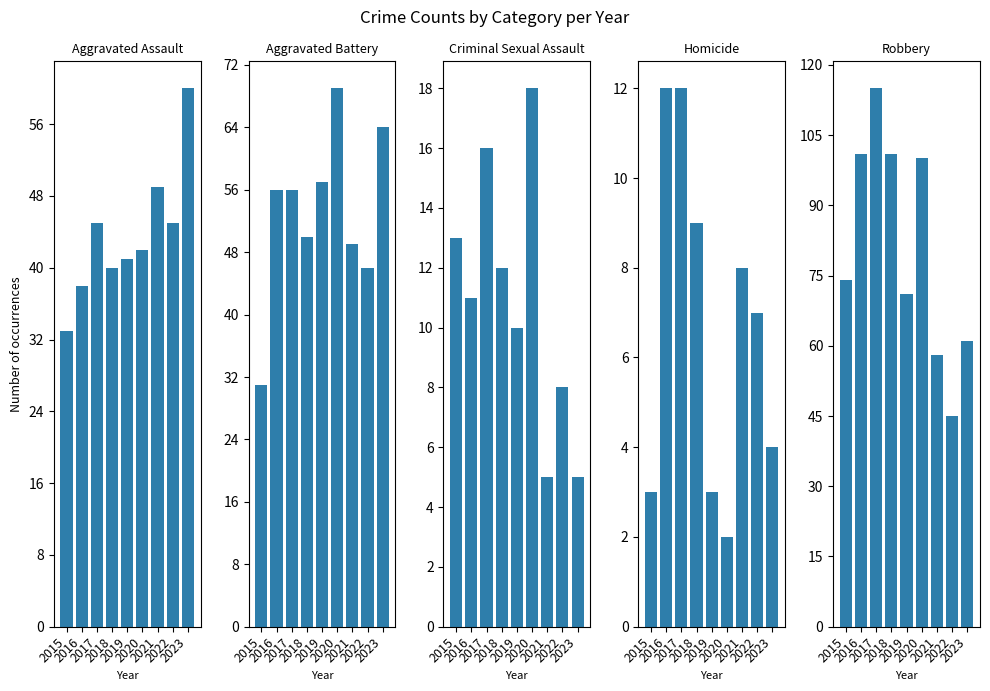

Reading right to left, list all the values displayed in this chart.

Aggravated Assault: 60	45	49	42	41	40	45	38	33
Aggravated Battery: 64	46	49	69	57	50	56	56	31
Criminal Sexual Assault: 5	8	5	18	10	12	16	11	13
Homicide: 4	7	8	2	3	9	12	12	3
Robbery: 61	45	58	100	71	101	115	101	74